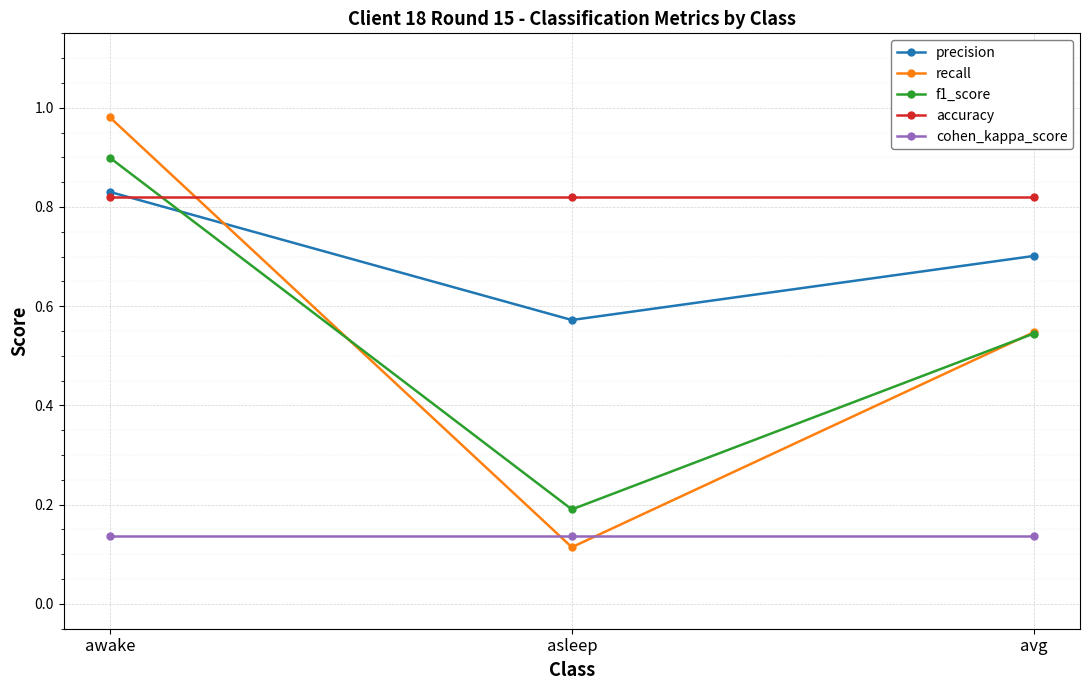

What are all the series names shown in the legend?

precision, recall, f1_score, accuracy, cohen_kappa_score